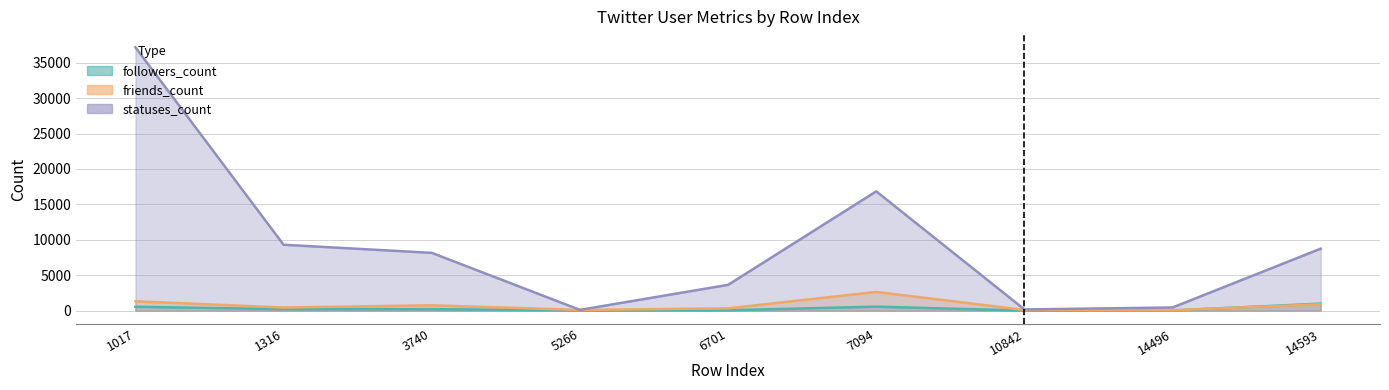

At which label is friends_count closest to 1356?

1017